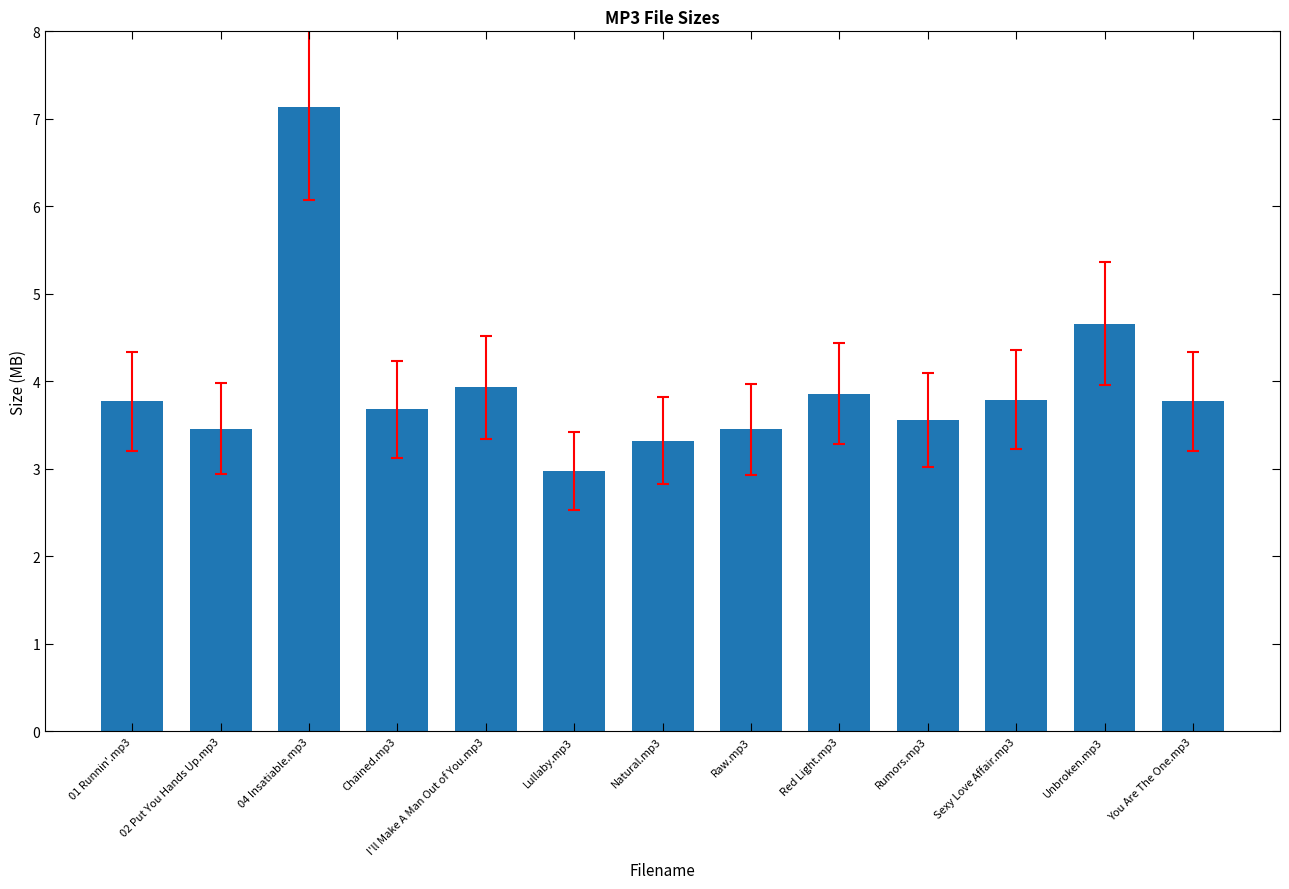

Where is the data nearest to the value 5?

Unbroken.mp3